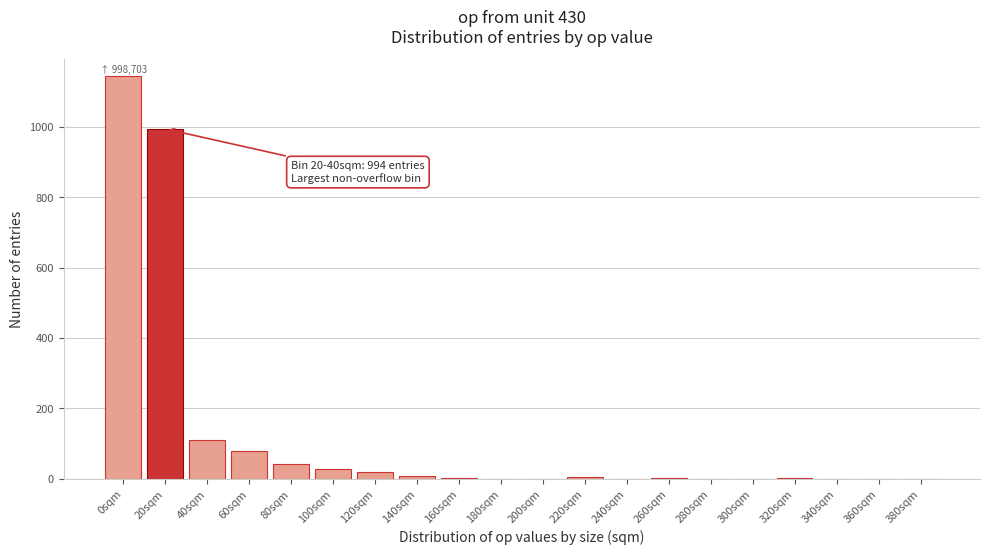

What is the greatest value displayed?

1143.1